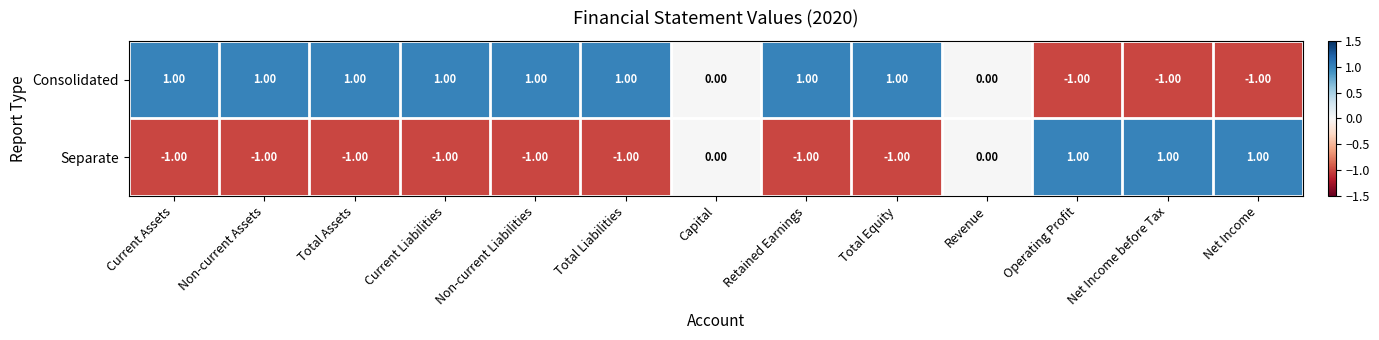

Rank the series at Retained Earnings from highest to lowest value.

Consolidated, Separate